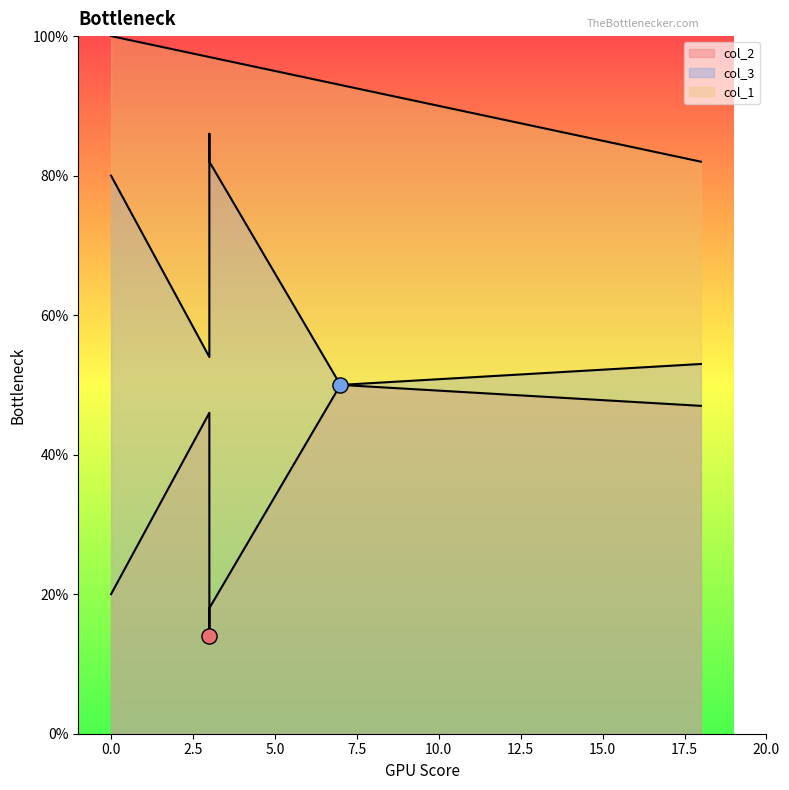

Which series reaches the maximum Y coordinate?

col_1